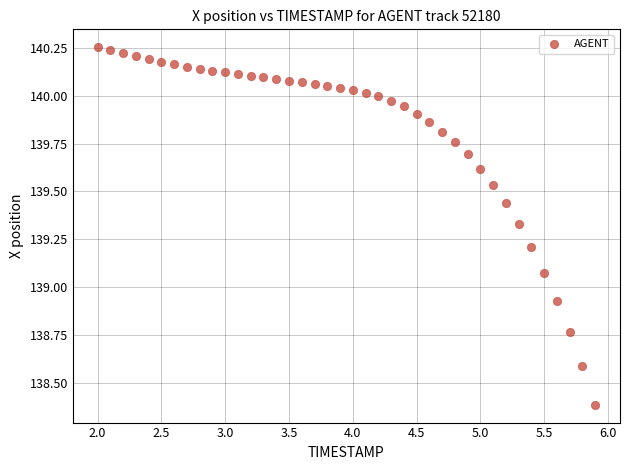

What is the range of X values (max minus min)?

3.9